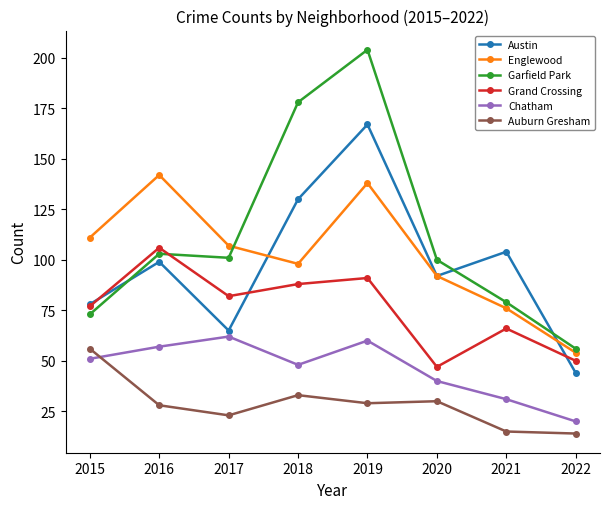

What is the difference between the maximum and minimum values in the Englewood series?

88